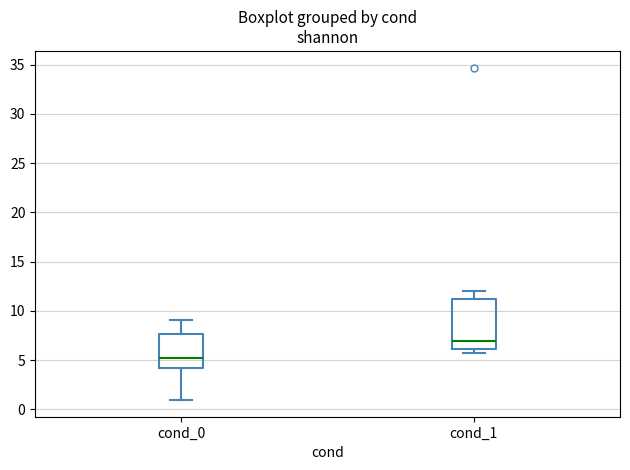

Where does the upper whisker of the box for cond_0 end on the y-axis? The values are not printed on the chart, so give them approximately, as read against the axis.

9.0